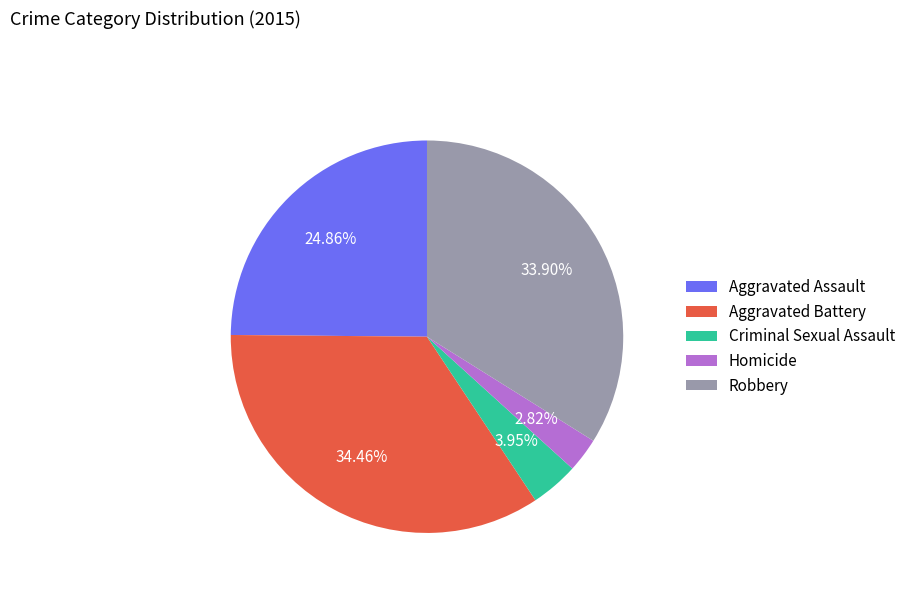

What percentage do Robbery and Aggravated Battery together represent?

68.4%